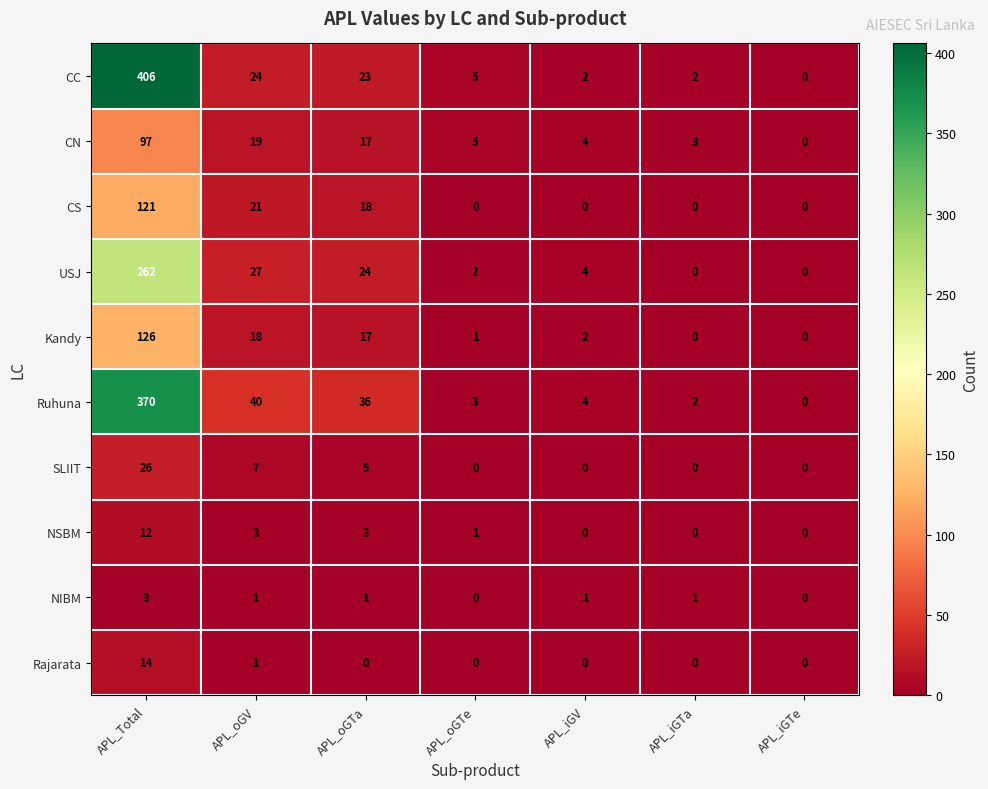

What is the sum of all CC values?

462